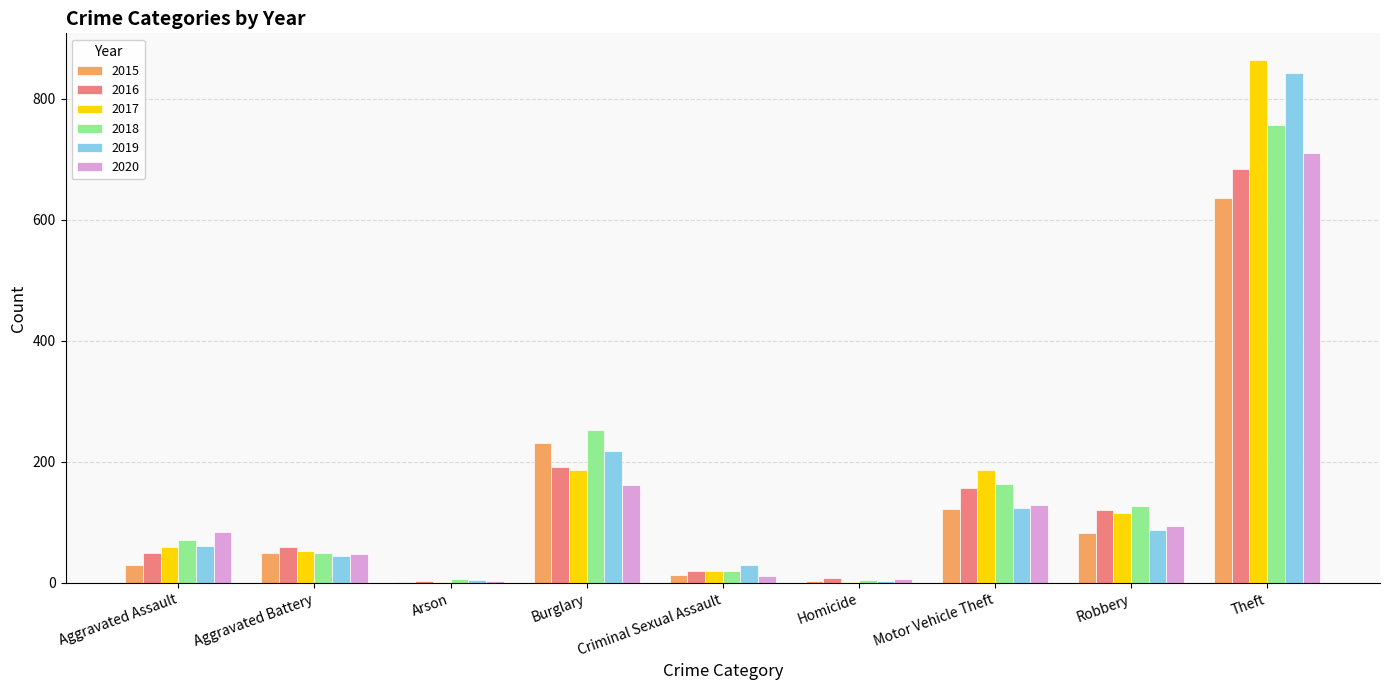

How many categories are shown in the chart?

9